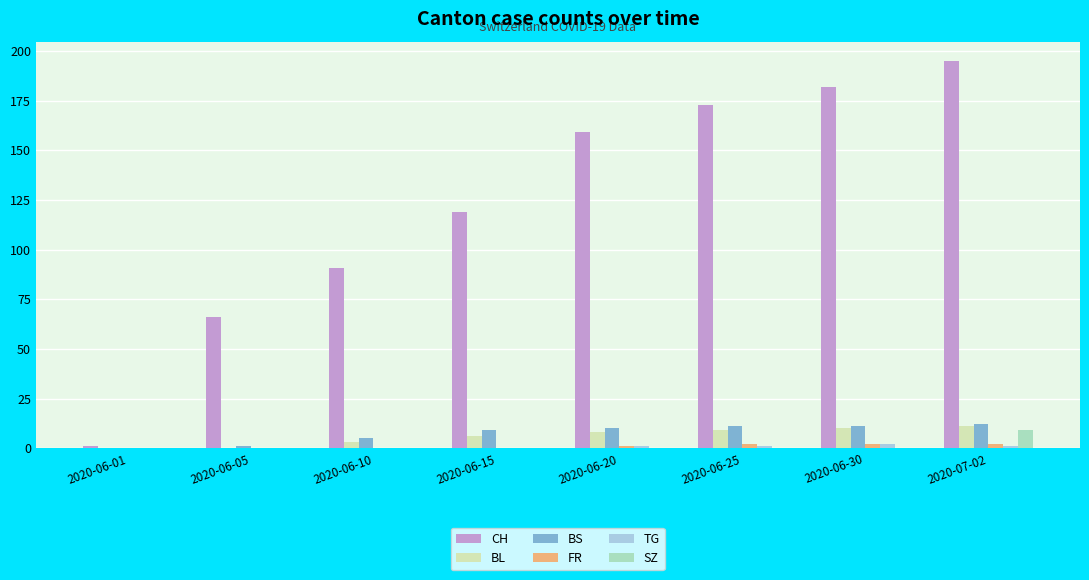

The value of SZ at 2020-06-30 is 0. True or false?

True